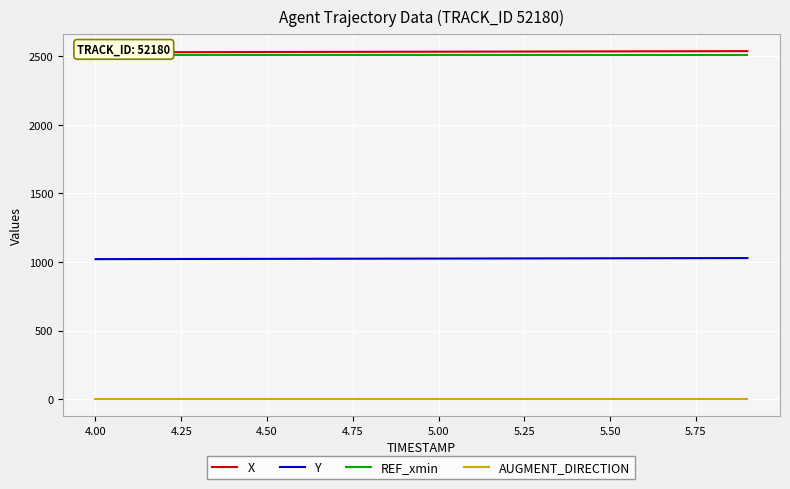

What is the sum of all AUGMENT_DIRECTION values?

20.0